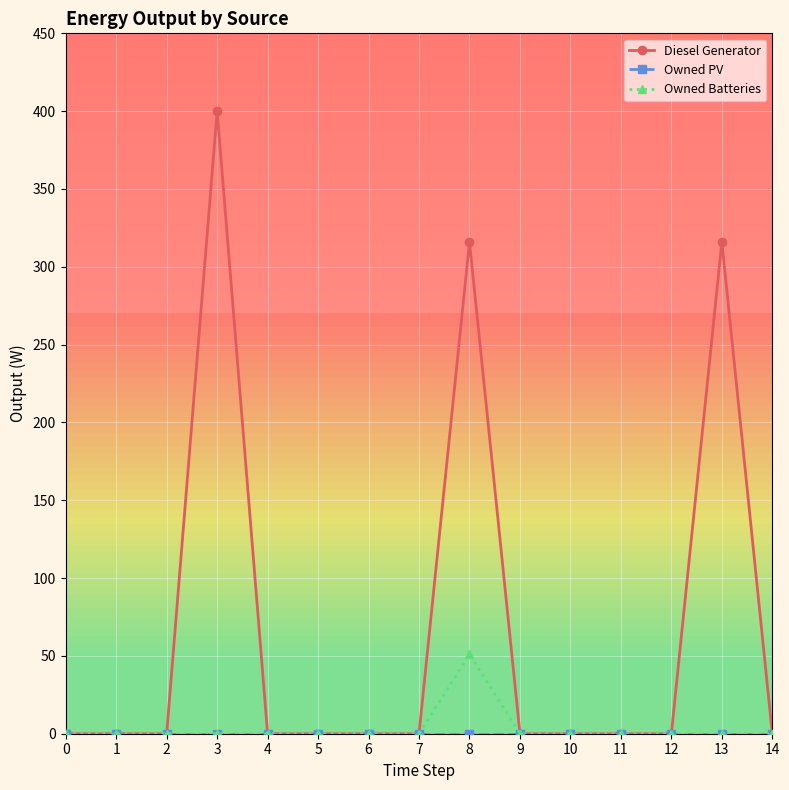

True or false: Diesel Generator has more than 2 interior local peaks.

True